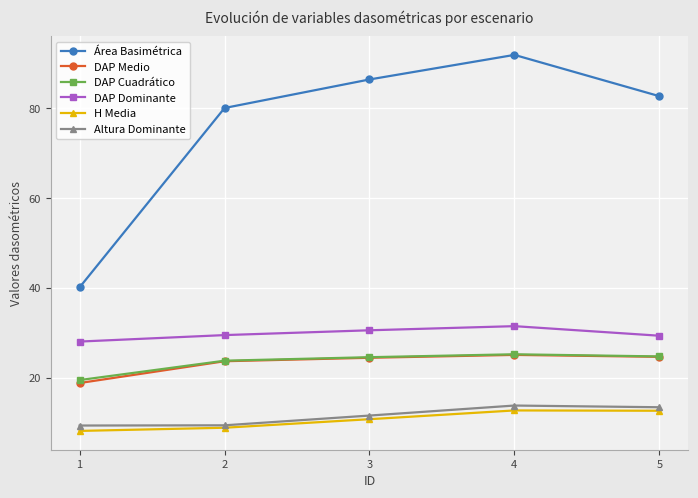

At how many categories does at least one series exceed 76?

4